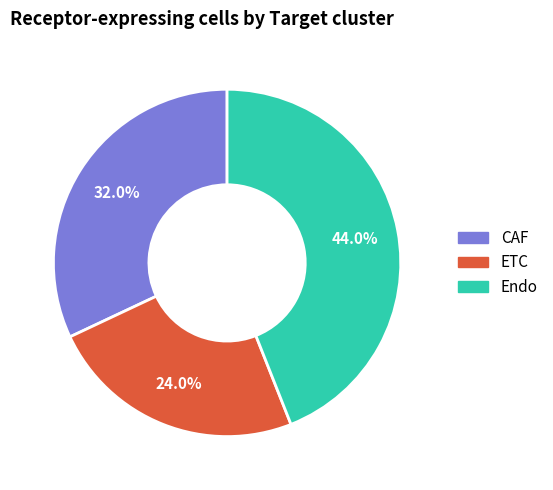

Which has a higher value, Endo or CAF?

Endo